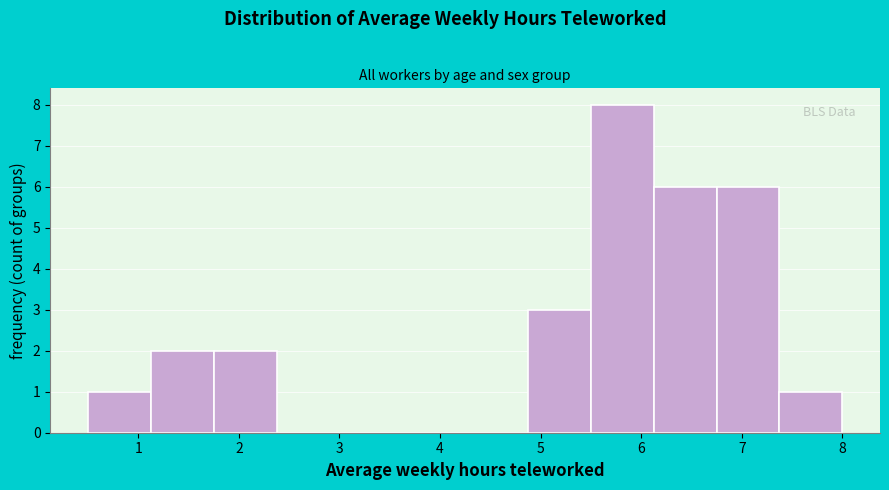

Over which range of the x-axis is the bar tallest?

5.5 to 6.1